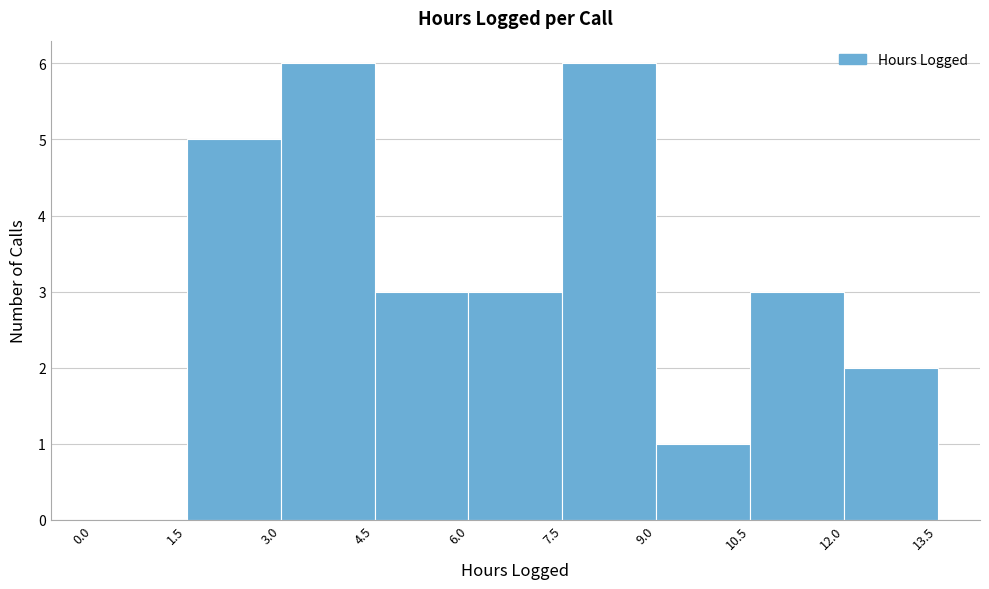

Reading left to right, transcribe this chart: for each bar, give the range it covers on the x-axis and its height. The values are not printed on the chart, so give them approximately, as read against the axis.

0.0 to 1.5: 0
1.5 to 3.0: 5
3.0 to 4.5: 6
4.5 to 6.0: 3
6.0 to 7.5: 3
7.5 to 9.0: 6
9.0 to 10.5: 1
10.5 to 12.0: 3
12.0 to 13.5: 2